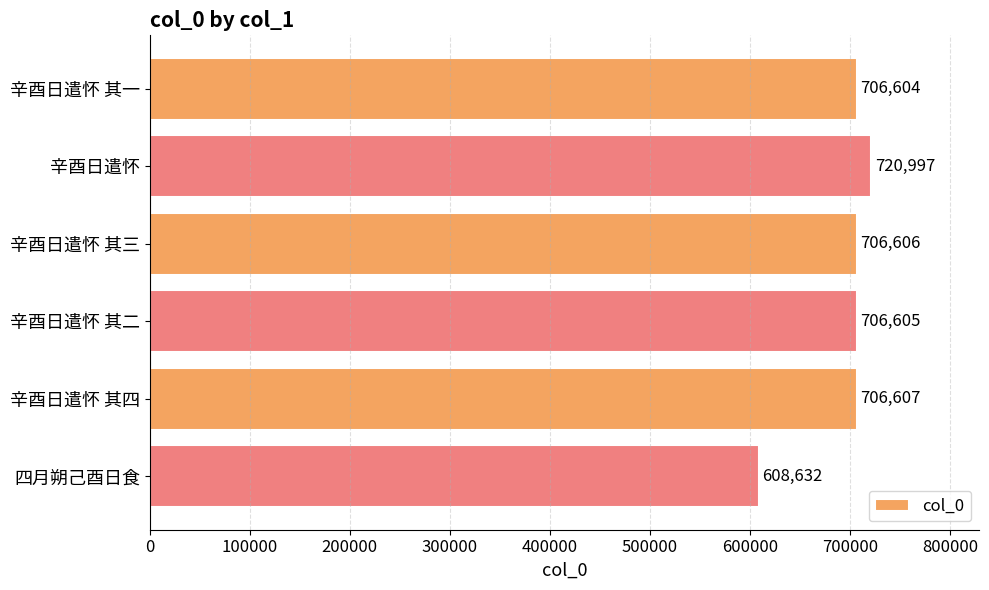

Reading top to bottom, what are all the values shown in this chart?

辛酉日遣怀 其一=706604	辛酉日遣怀=720997	辛酉日遣怀 其三=706606	辛酉日遣怀 其二=706605	辛酉日遣怀 其四=706607	四月朔己酉日食=608632